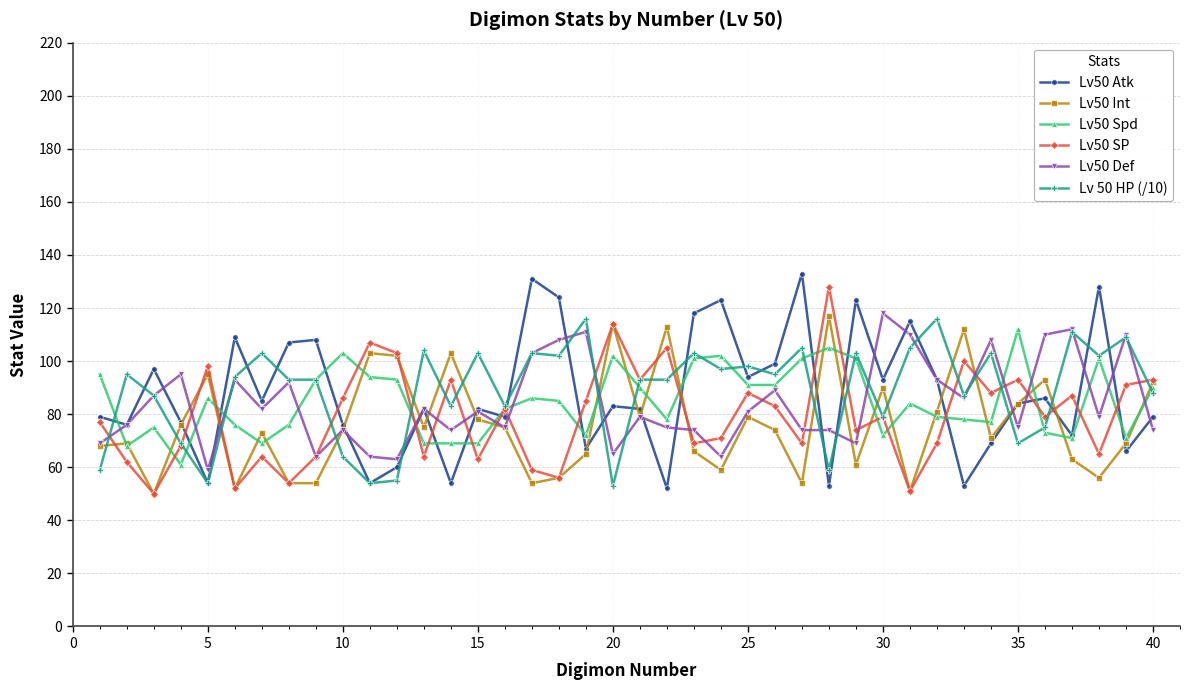

True or false: Lv50 Def has more than 2 points higher than both neighbors.

True